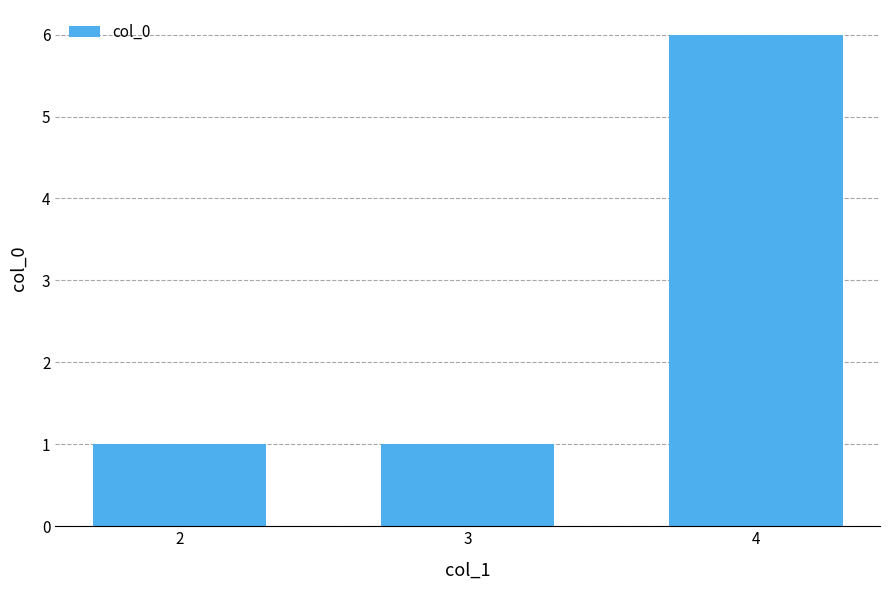

How many categories are shown in the chart?

3